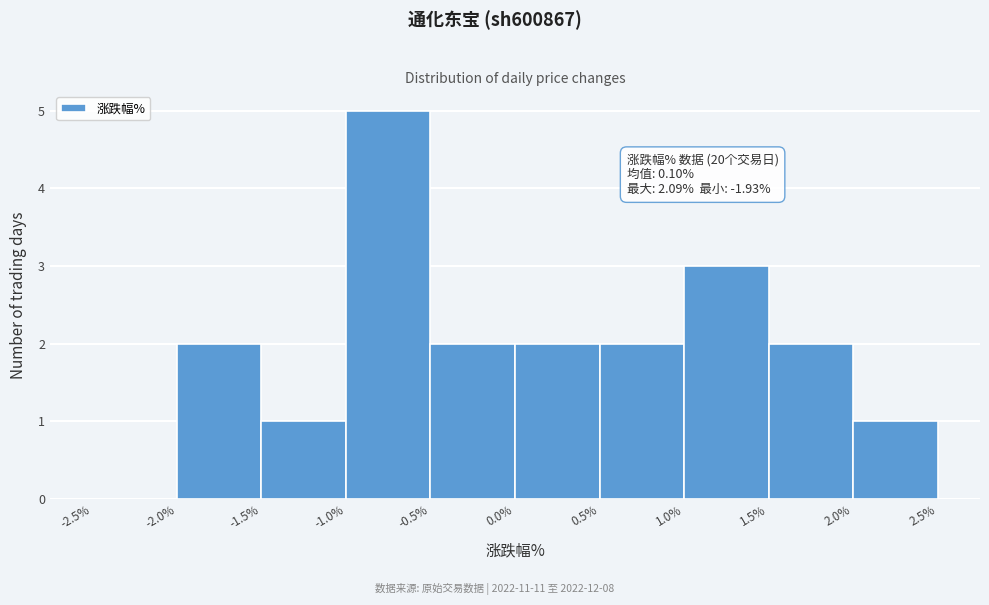

Which range on the x-axis has the tallest bar?

-1.0% to -0.5%